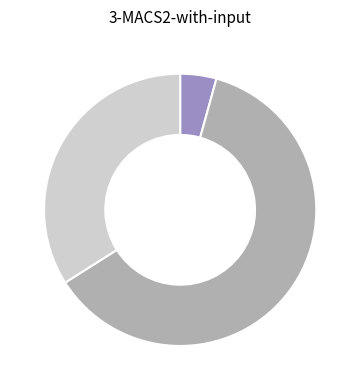

Is there a majority slice in this chart?

Yes